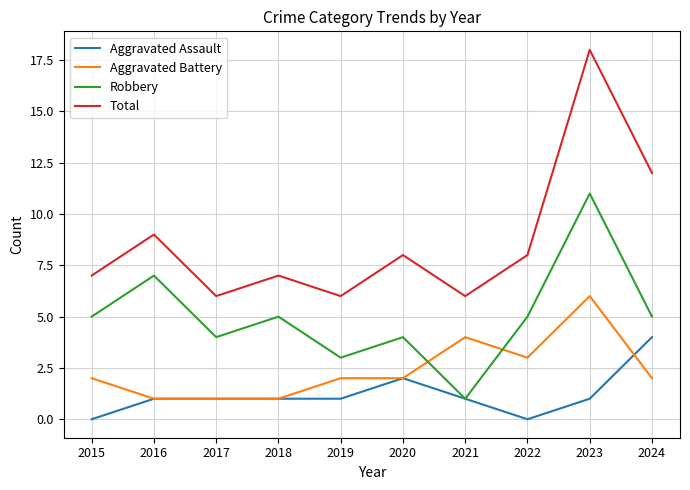

Reading left to right, what are all the values shown in this chart?

Aggravated Assault: 2015=0	2016=1	2017=1	2018=1	2019=1	2020=2	2021=1	2022=0	2023=1	2024=4
Aggravated Battery: 2015=2	2016=1	2017=1	2018=1	2019=2	2020=2	2021=4	2022=3	2023=6	2024=2
Robbery: 2015=5	2016=7	2017=4	2018=5	2019=3	2020=4	2021=1	2022=5	2023=11	2024=5
Total: 2015=7	2016=9	2017=6	2018=7	2019=6	2020=8	2021=6	2022=8	2023=18	2024=12